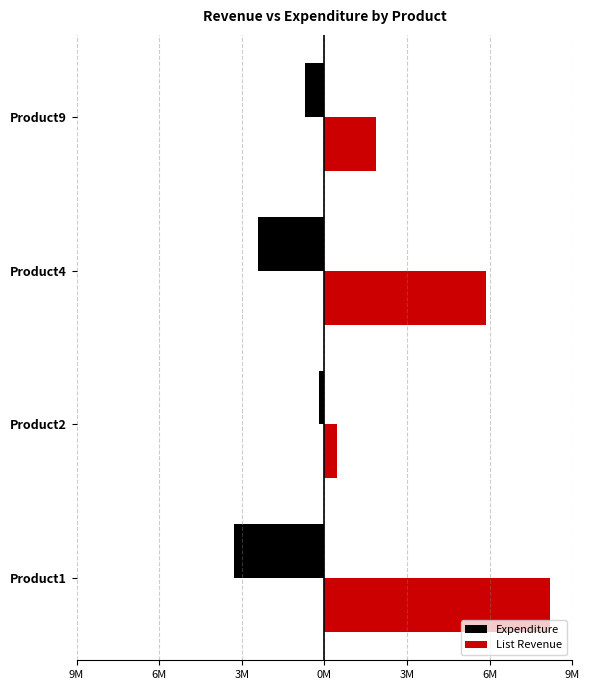

Which series has the largest range (max minus min)?

List Revenue